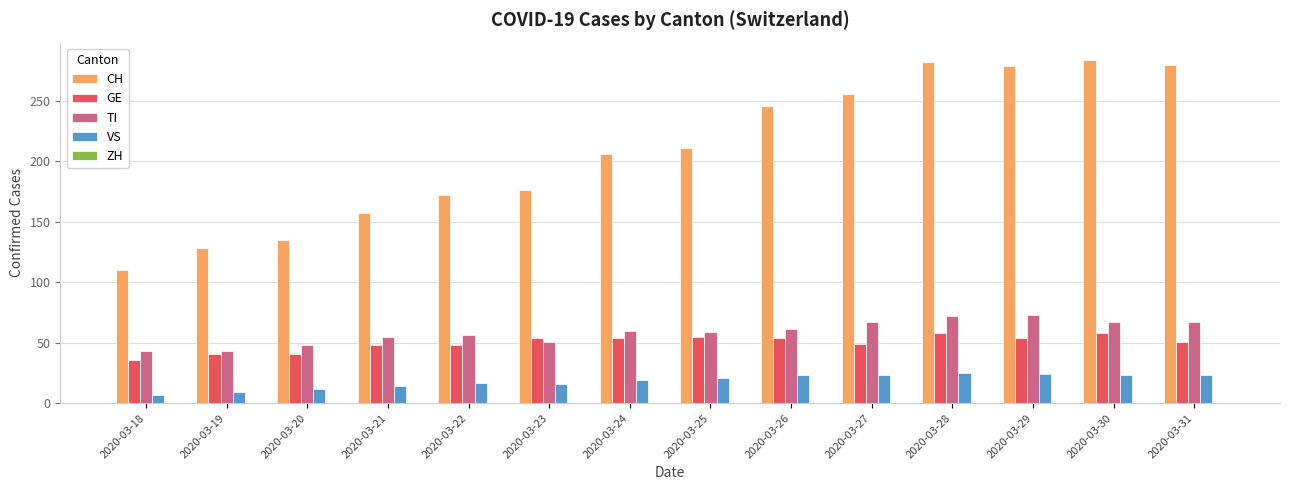

The value of VS at 2020-03-31 is 23. True or false?

True